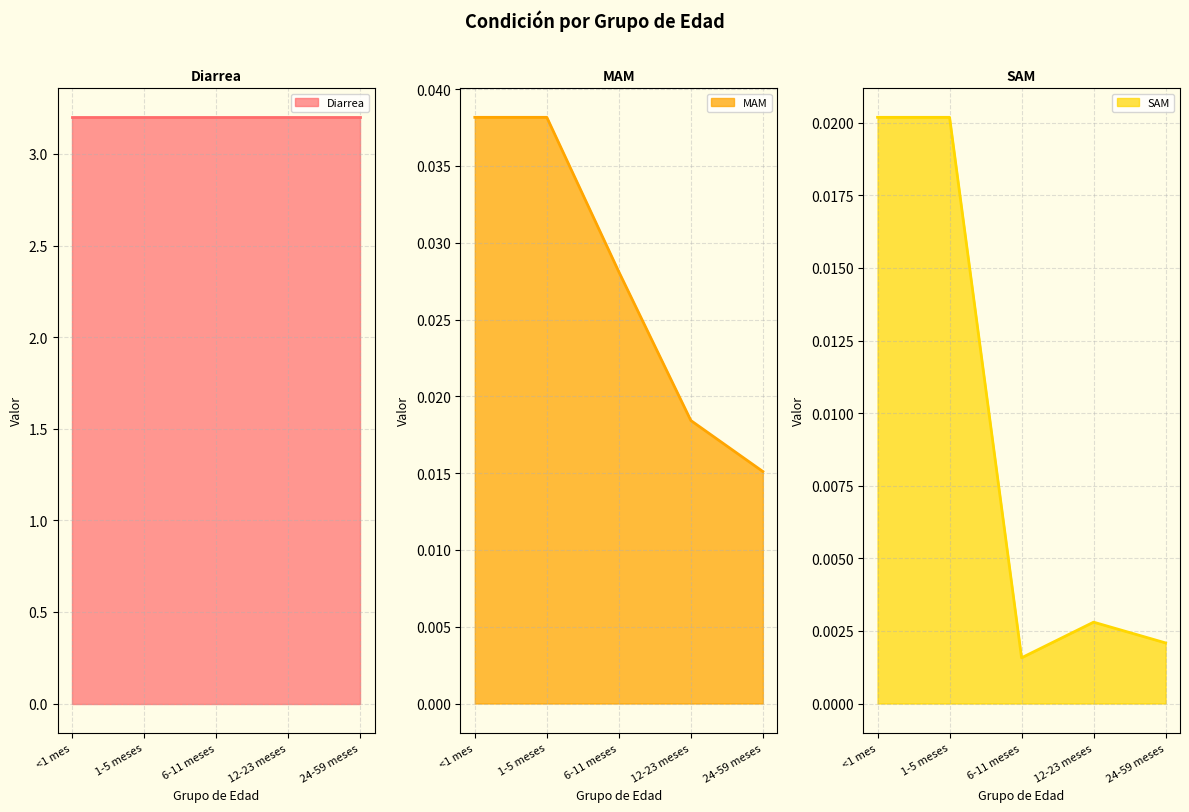

Where is MAM nearest to the value 0?

24-59 meses